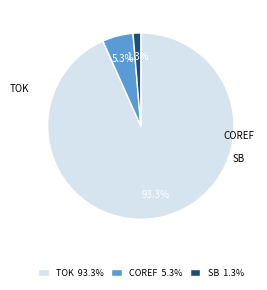

To the nearest percent, what percentage of the pie is SB?

1%